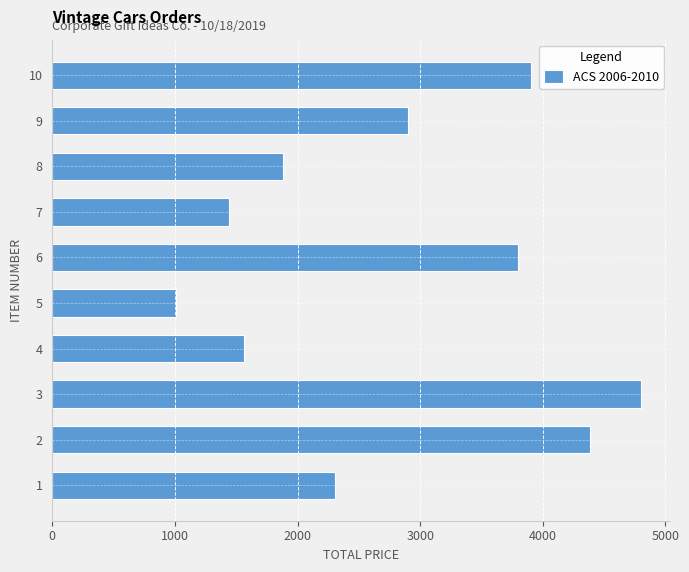

What is the difference between the second highest and minimum values?

3382.0